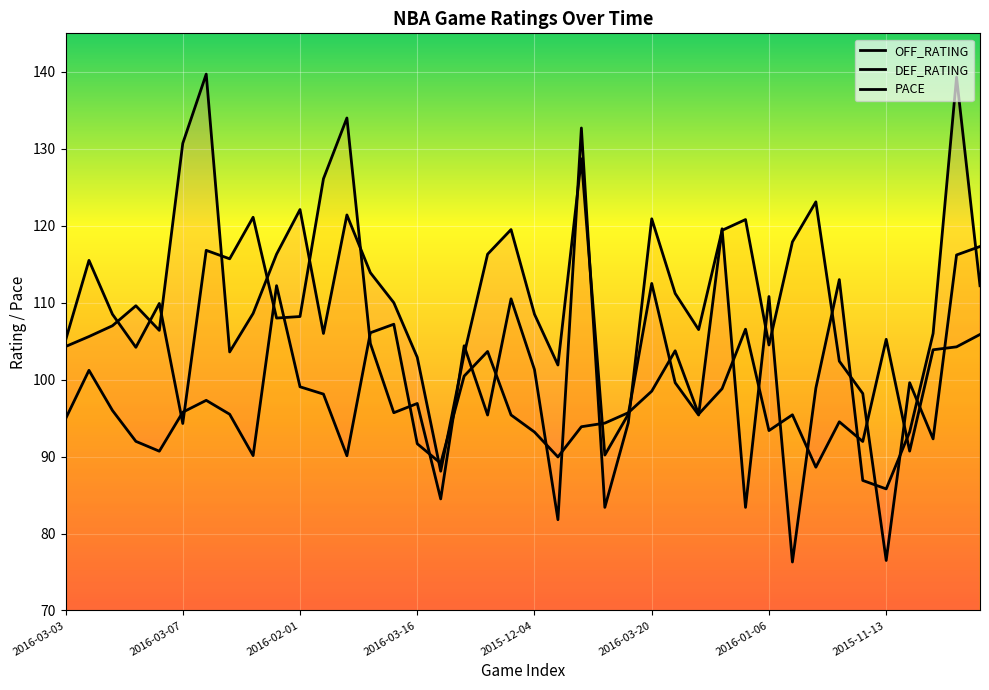

How many lines are shown in the chart?

3